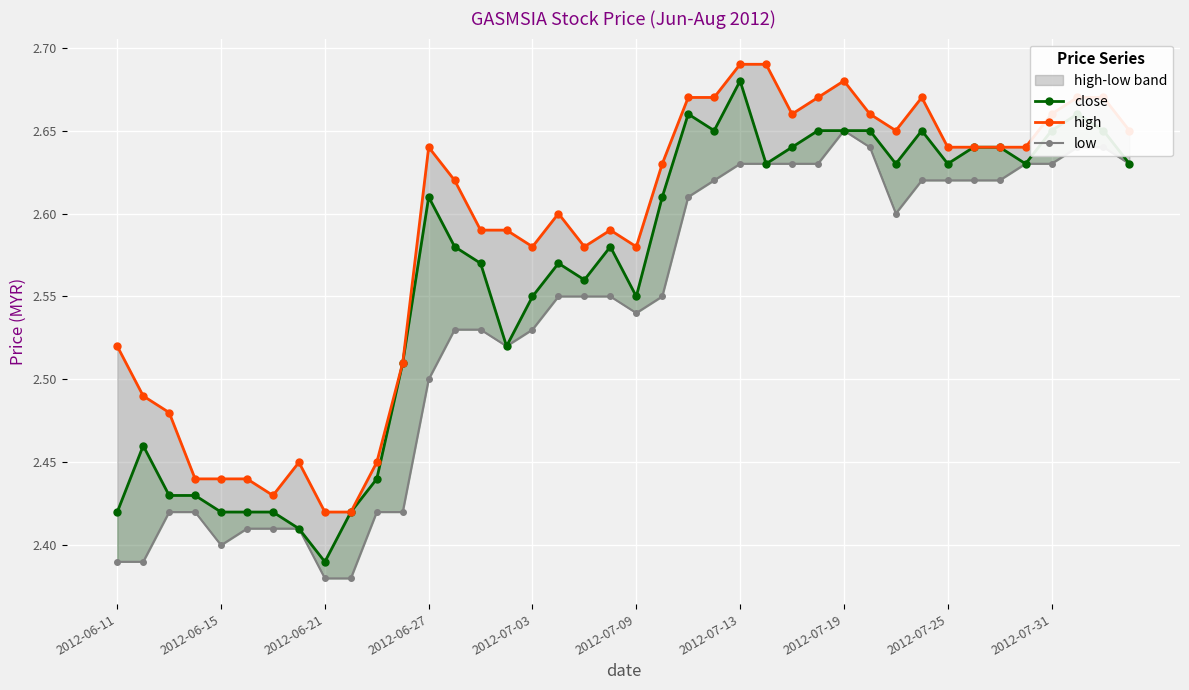

Does the chart display data point markers on the line(s)?

Yes